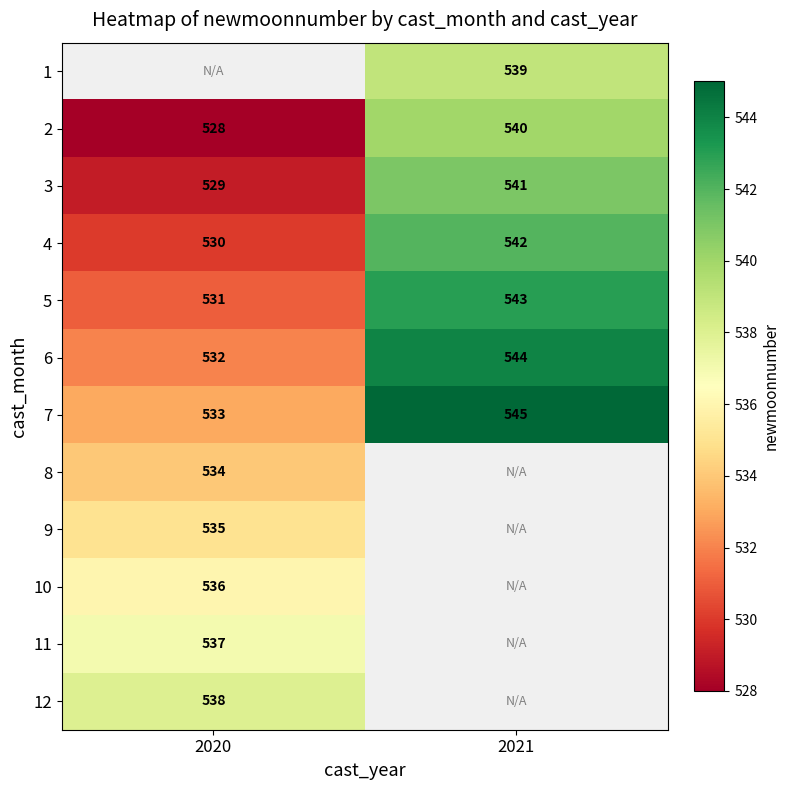

Is it true that 9 equals 340.2 at 2020?

False